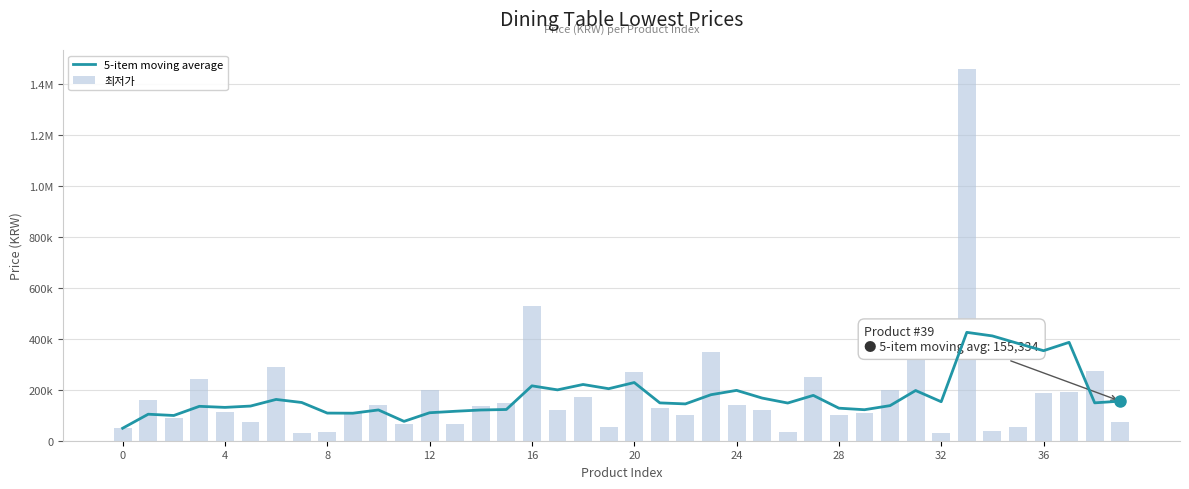

At which category is the sum across all series the highest?

33